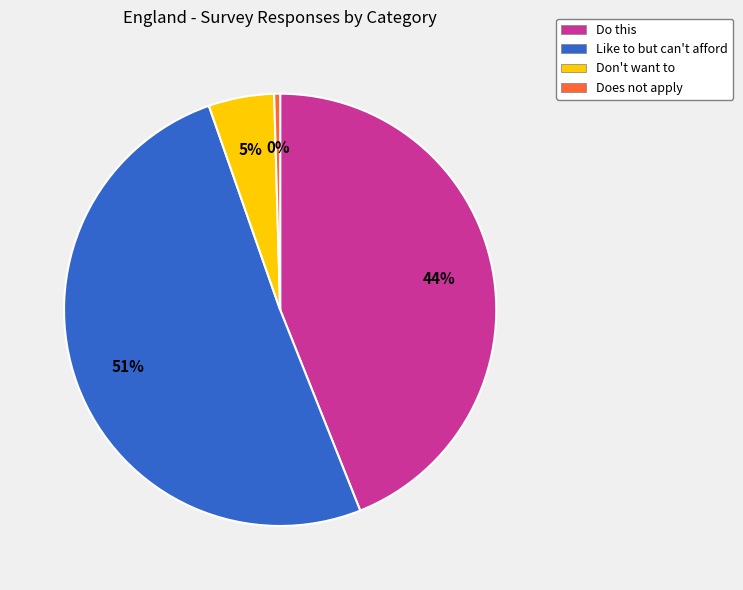

What percentage is the Do this slice, to the nearest percent?

44%